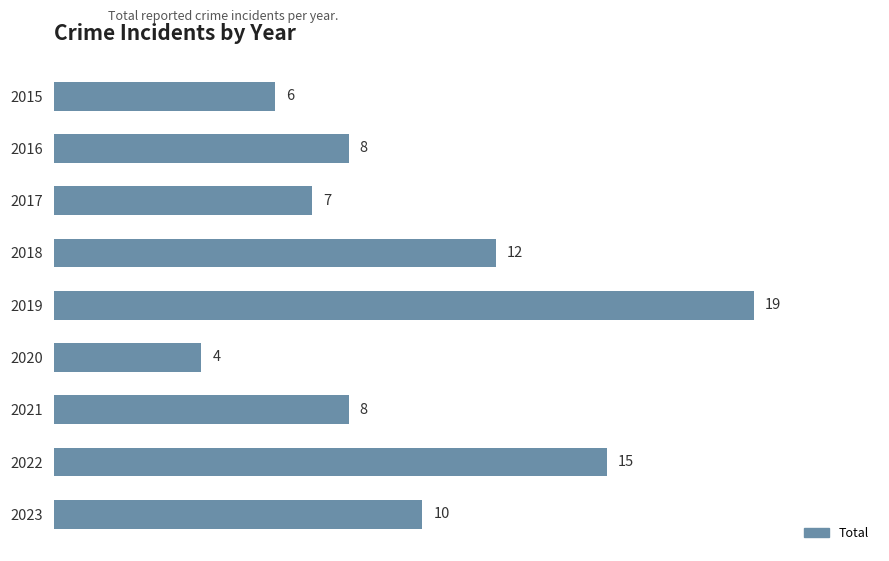

Reading top to bottom, transcribe all the data shown in this chart.

6	8	7	12	19	4	8	15	10